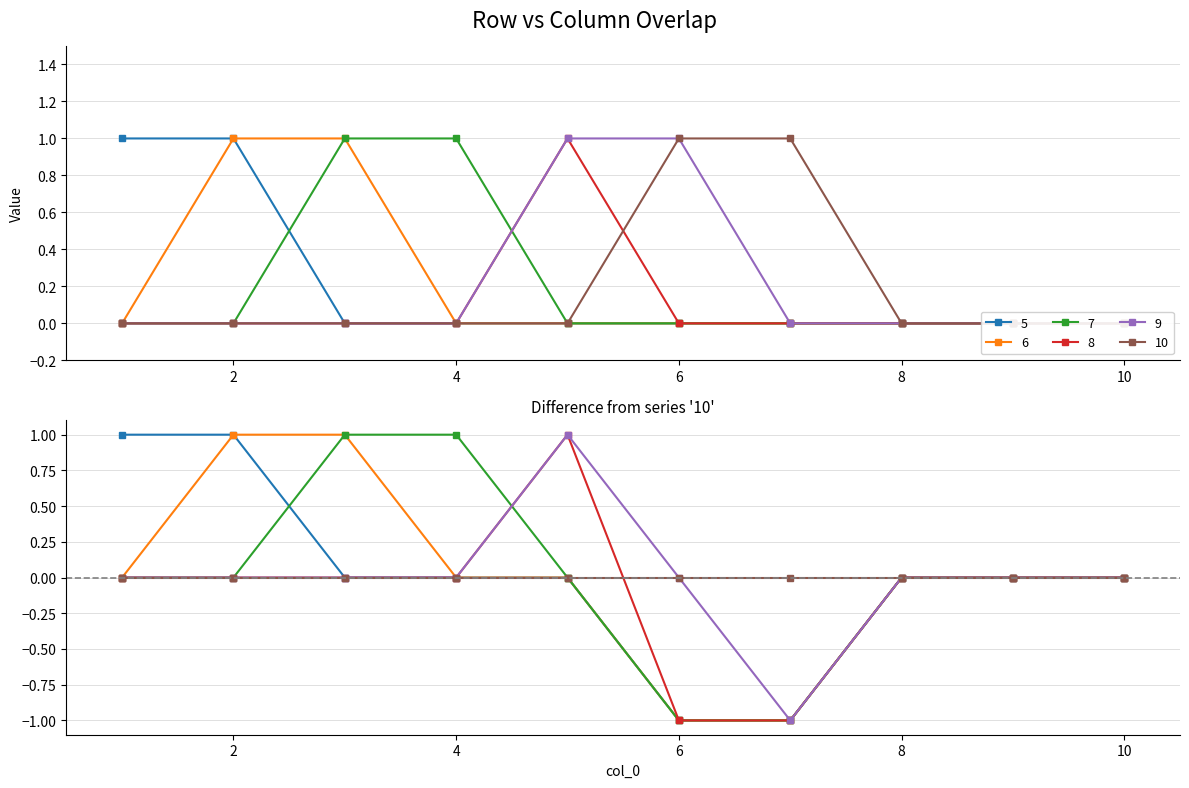

Which series has the largest range (max minus min)?

5